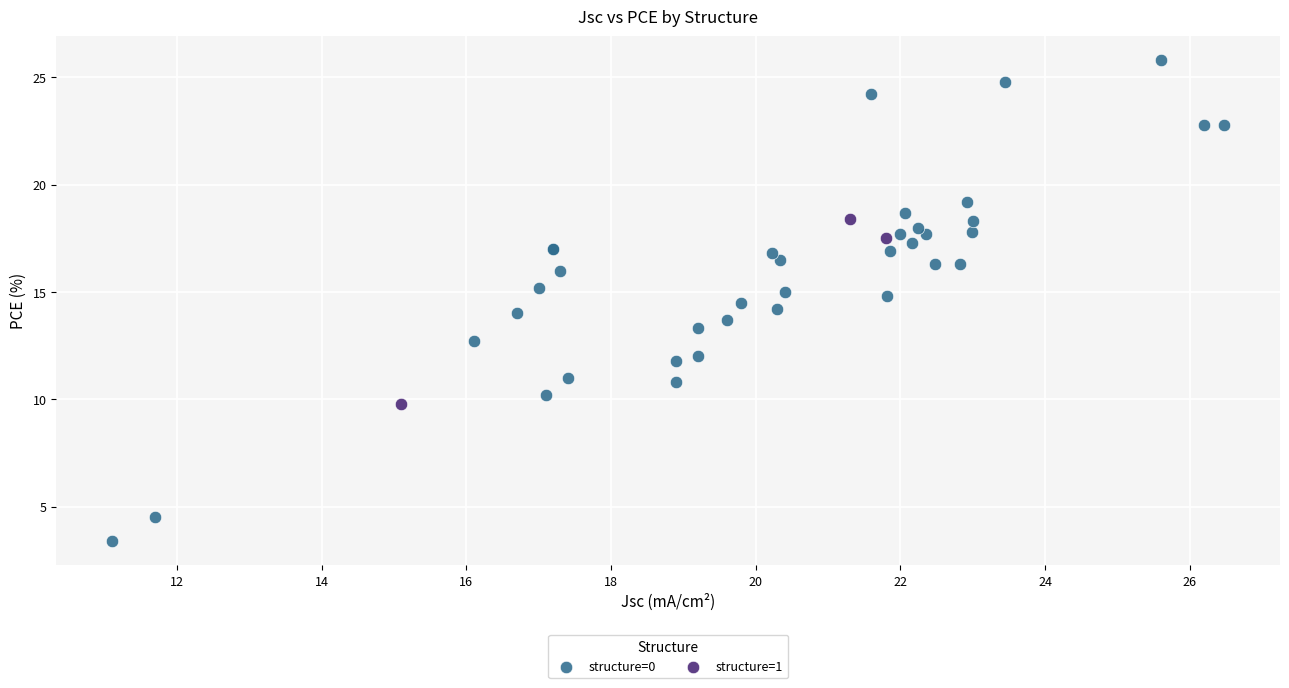

Which series contains the lowest Y value?

structure=0